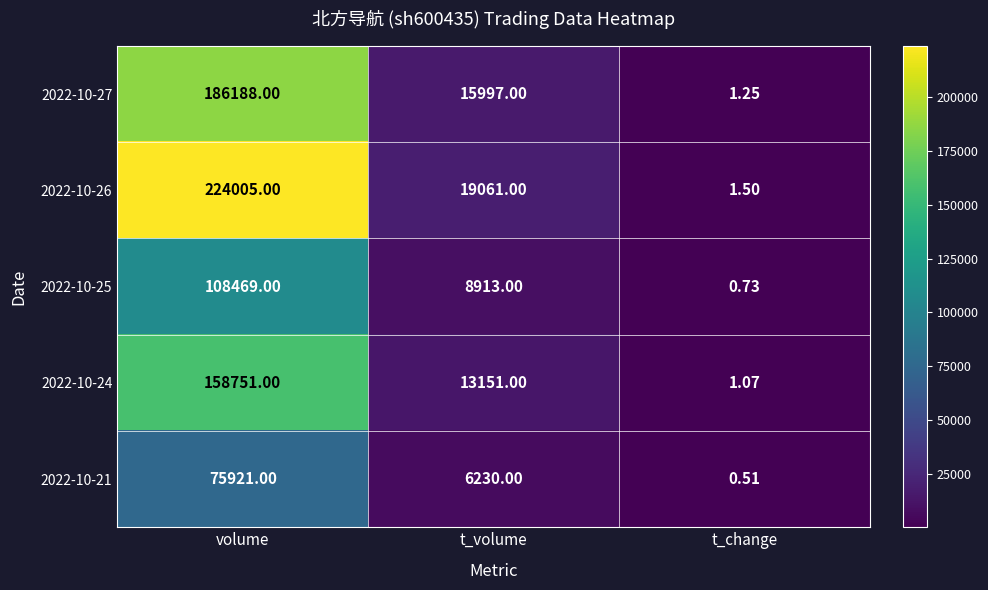

Is the value of 2022-10-24 at t_volume greater than the value of 2022-10-25 at t_volume?

Yes